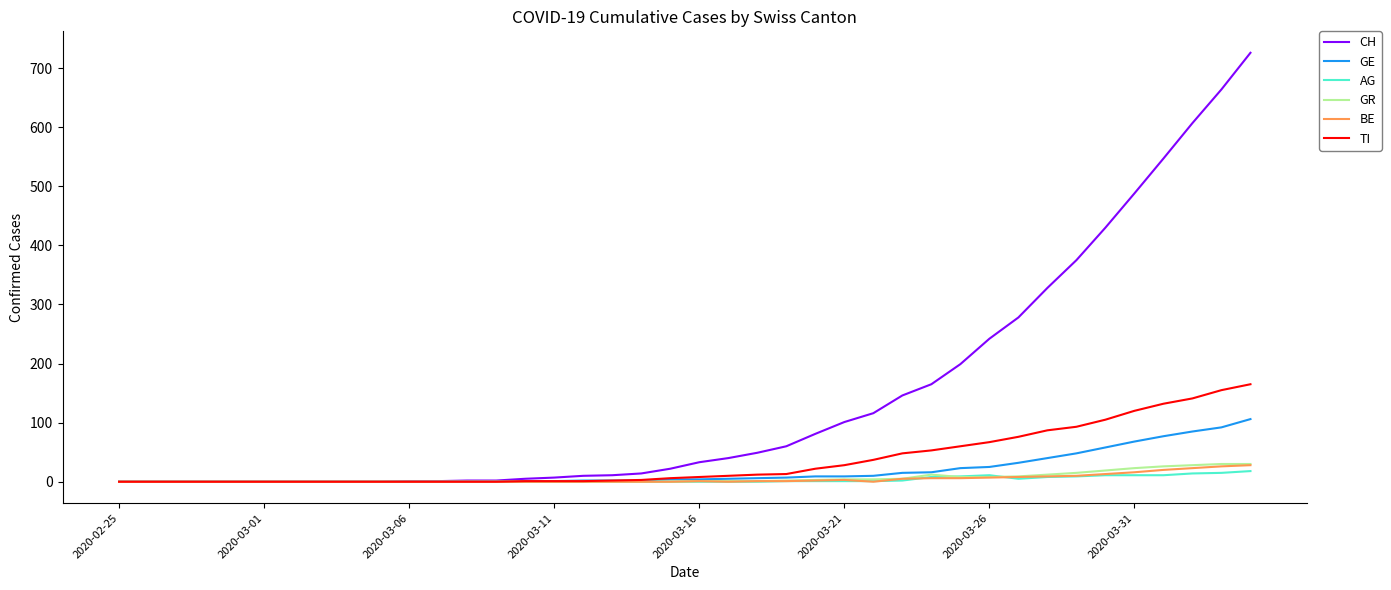

Which series has the largest range (max minus min)?

CH